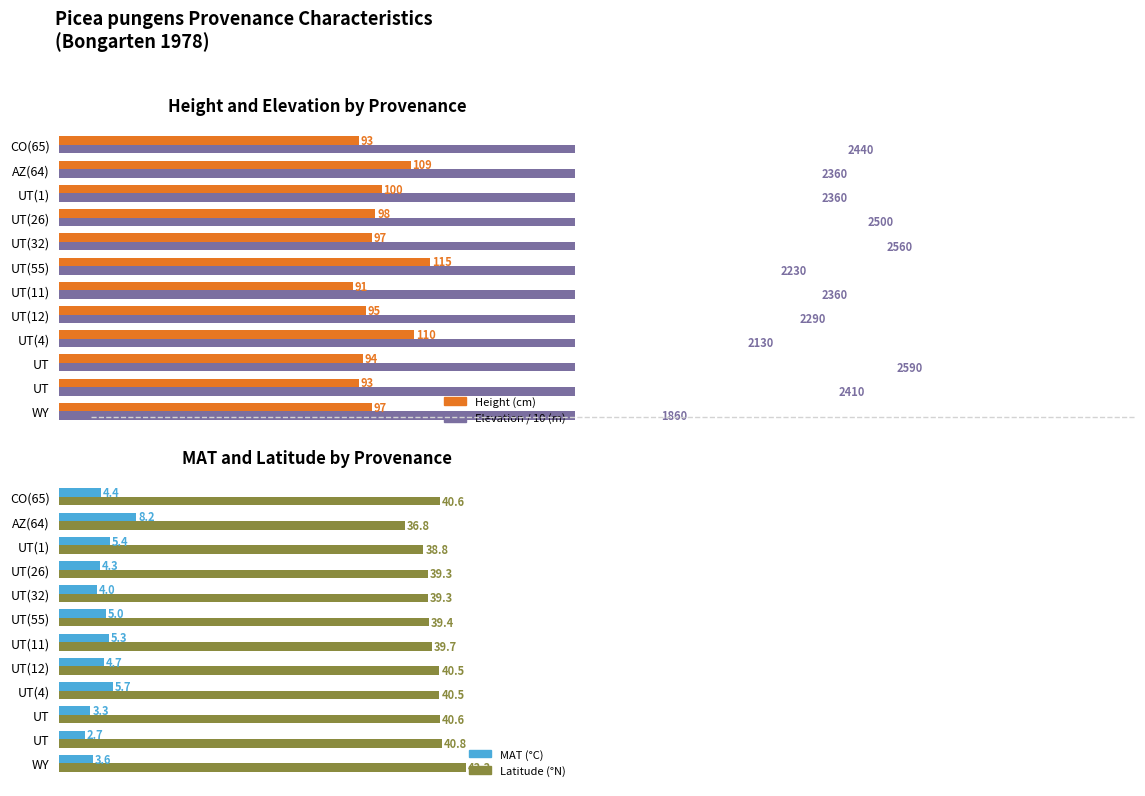

Rank the series by their maximum value, from highest to lowest.

elev/10 (m), height (cm), Latitude (°N), MAT (°C)